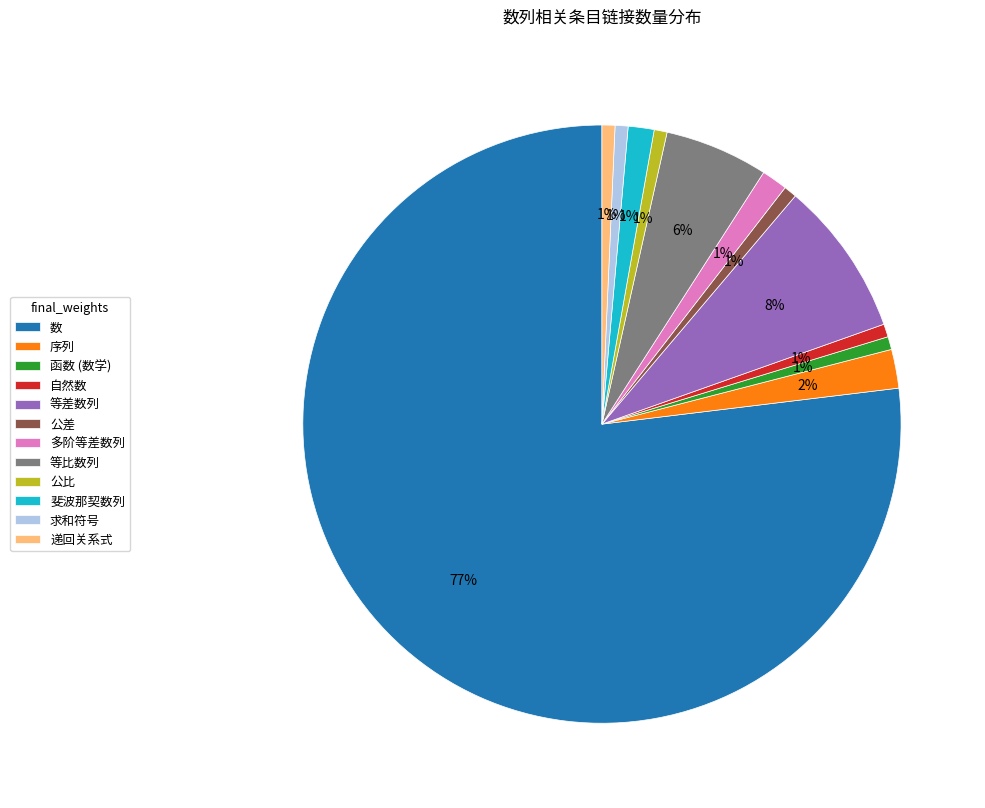

Which category accounts for the majority?

数